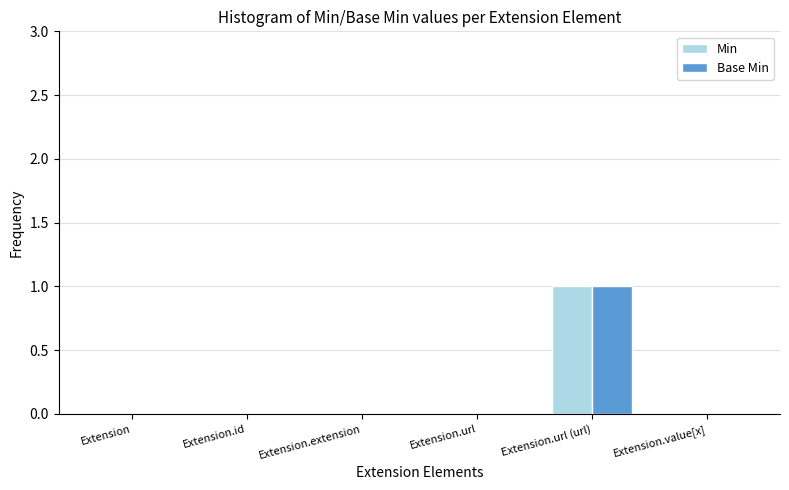

Reading left to right, transcribe all the data shown in this chart.

Min: 0	0	0	0	1	0
Base Min: 0	0	0	0	1	0